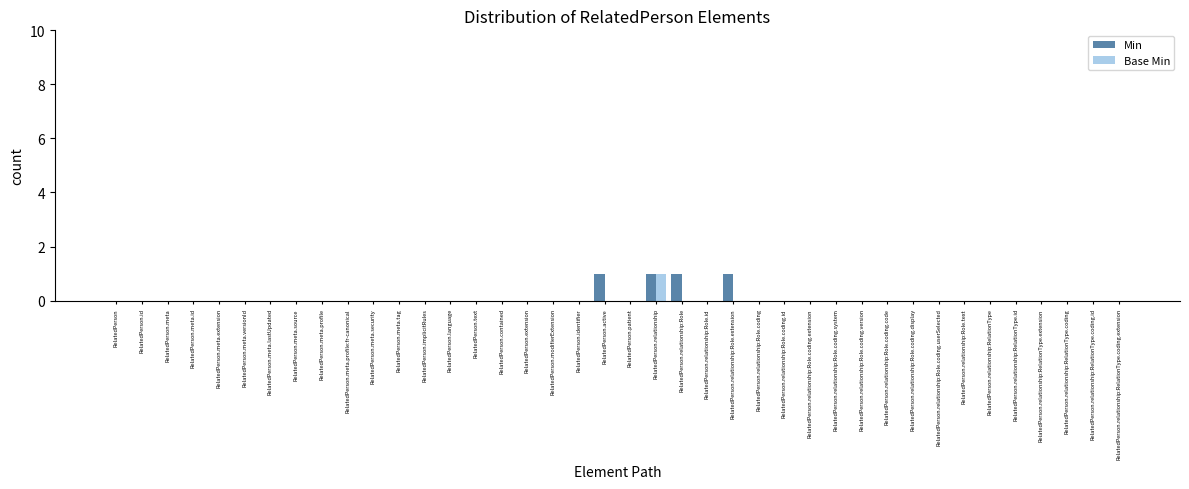

Between RelatedPerson.active and RelatedPerson.relationship:Role.coding, which series saw the biggest shift?

Min